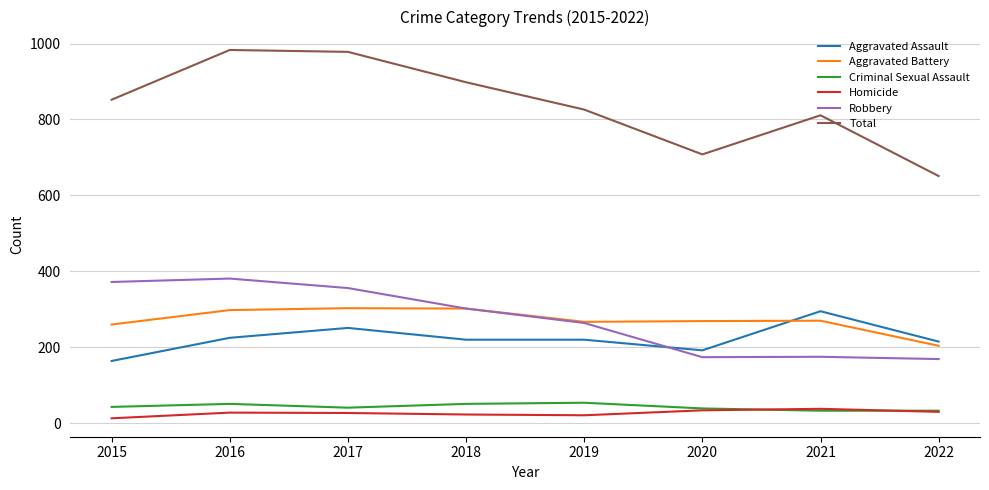

True or false: Criminal Sexual Assault and Robbery cross at least once.

False